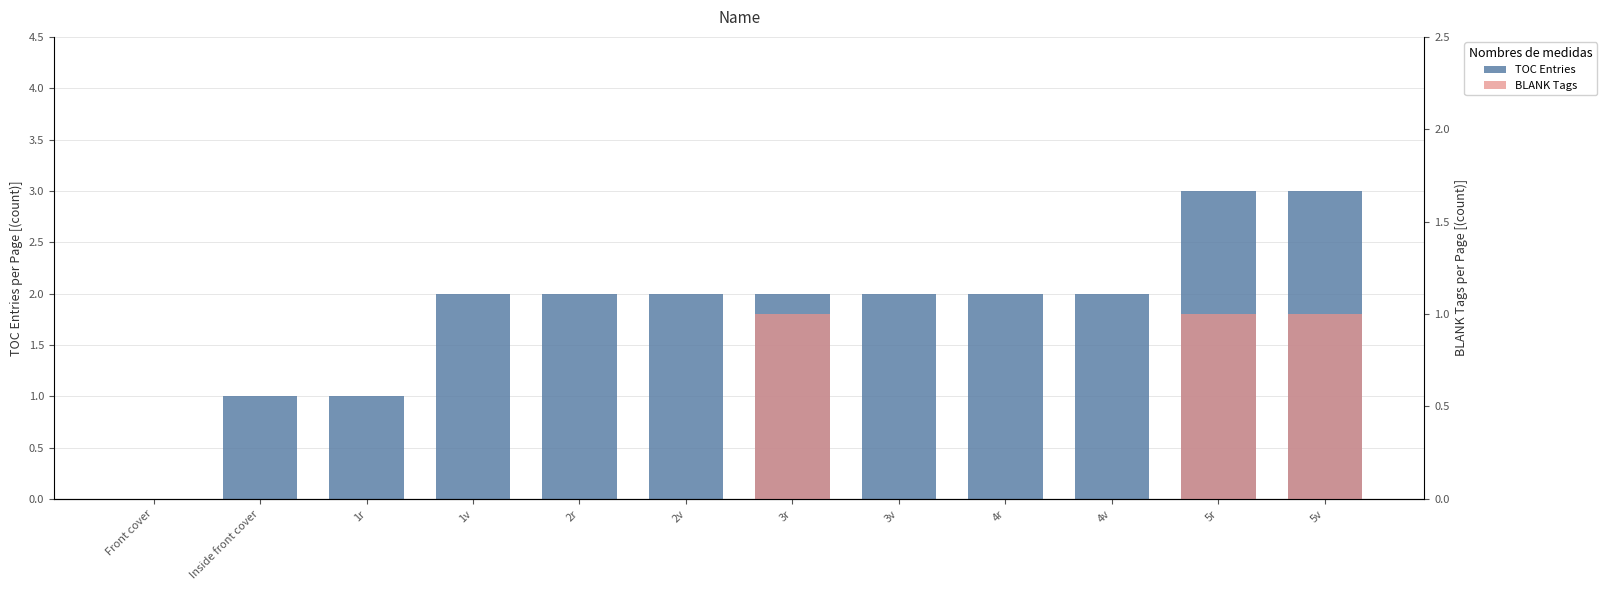

Is the value of BLANK Tags at Front cover greater than the value of TOC Entries at 1v?

No